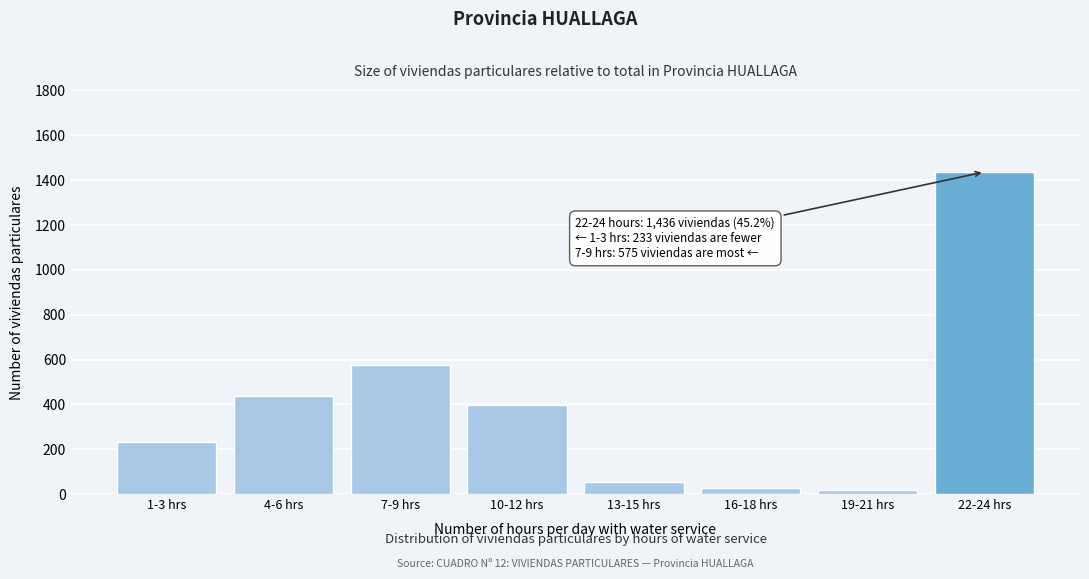

At which category does the chart reach its peak across all series?

22-24 hrs